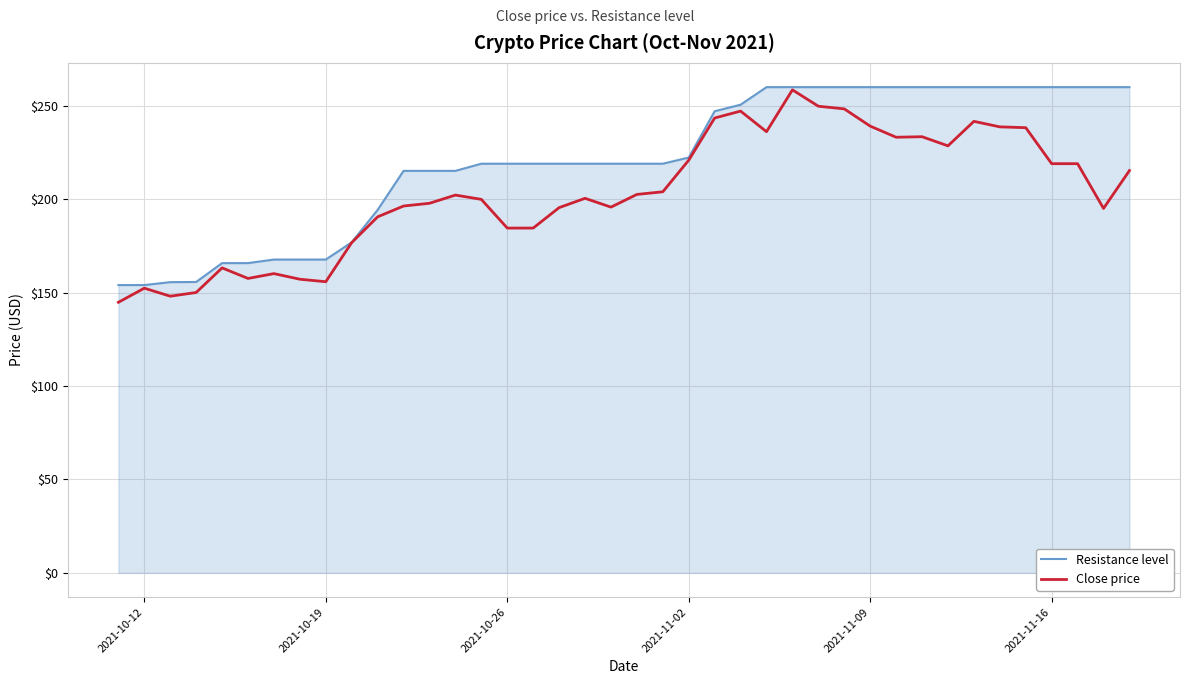

Which series has the largest total across all categories?

Resistance level